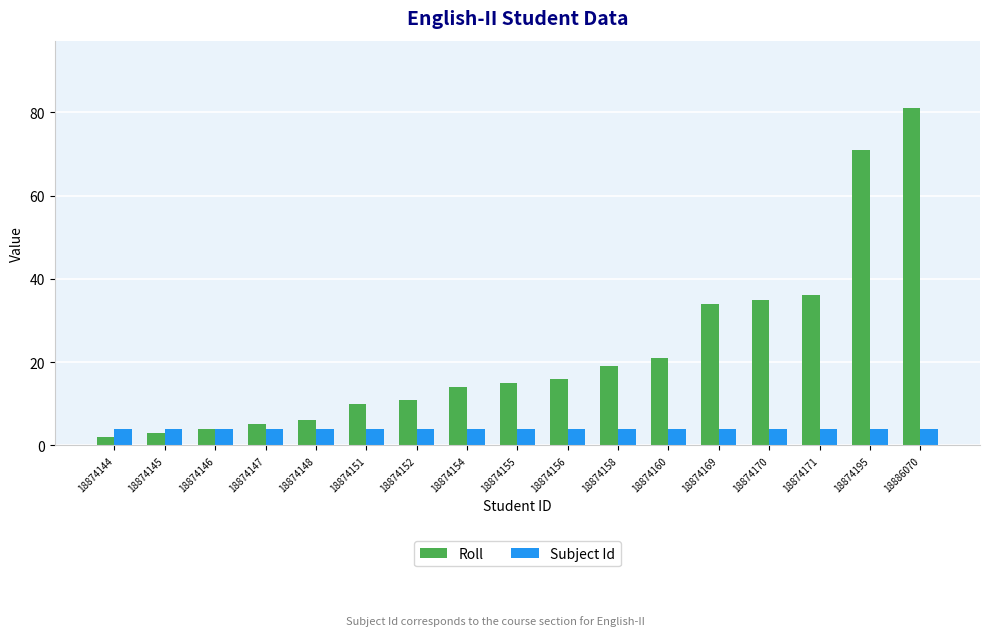

At which category does the chart reach its peak across all series?

18886070